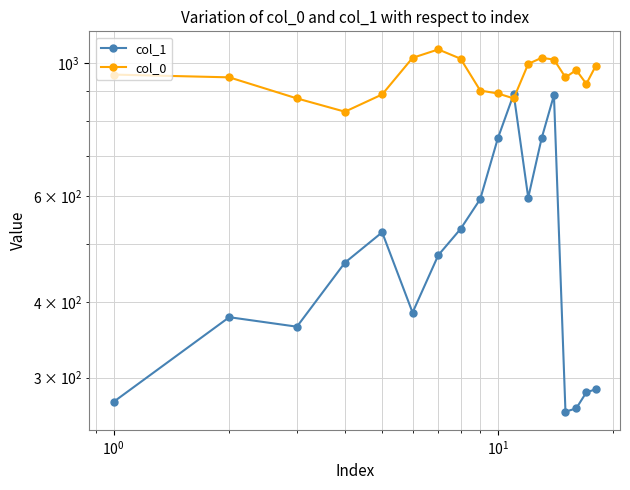

Rank the series by their average value, from lowest to highest.

col_1, col_0